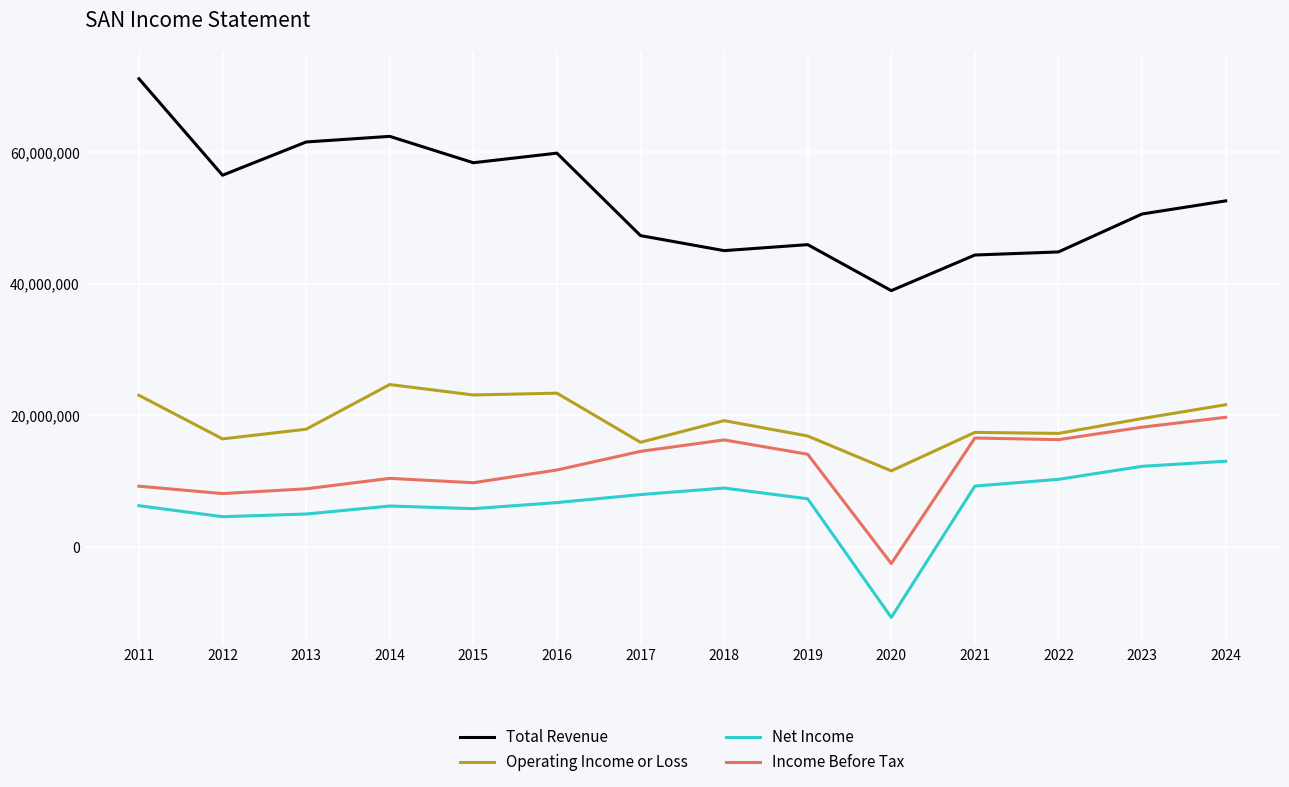

True or false: Total Revenue and Operating Income or Loss cross at least once.

False